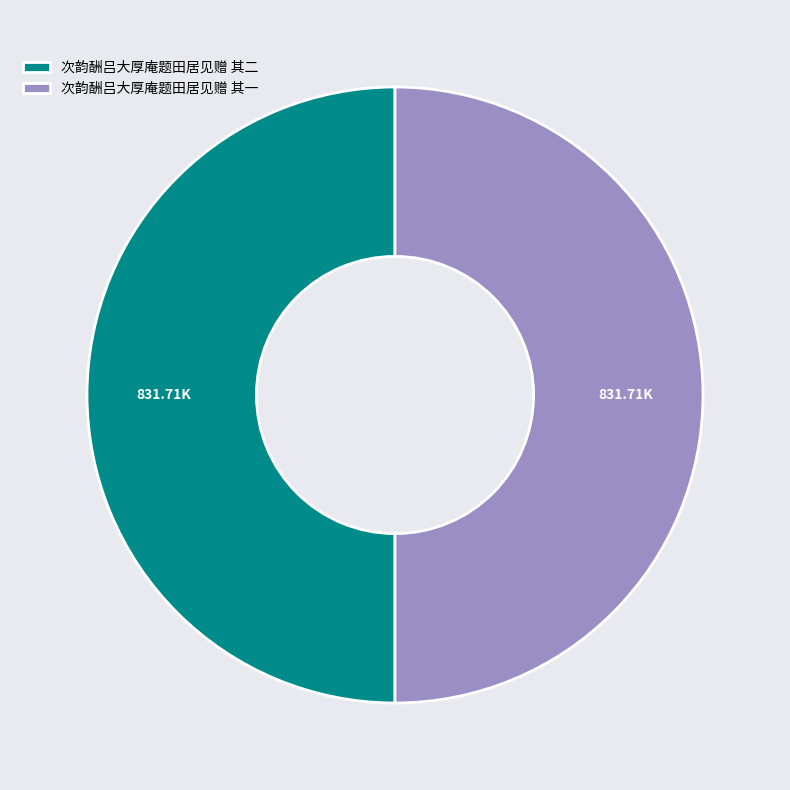

What is the ratio of the value at 次韵酬吕大厚庵题田居见赠 其二 to the value at 次韵酬吕大厚庵题田居见赠 其一?

1.0